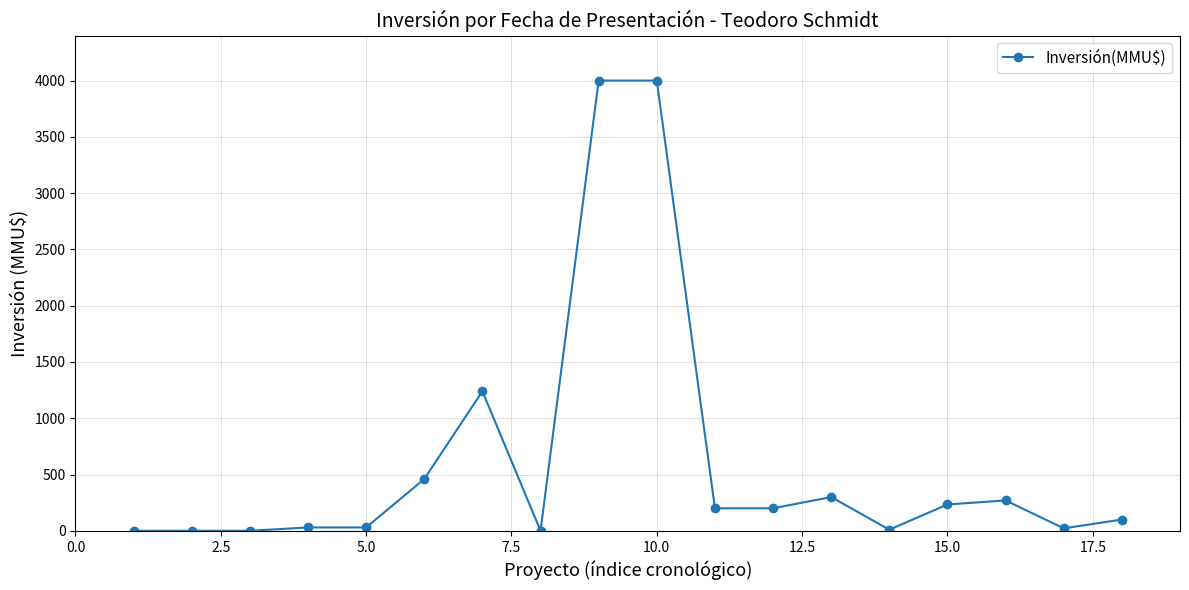

True or false: the data has more than 1 interior local peaks.

True